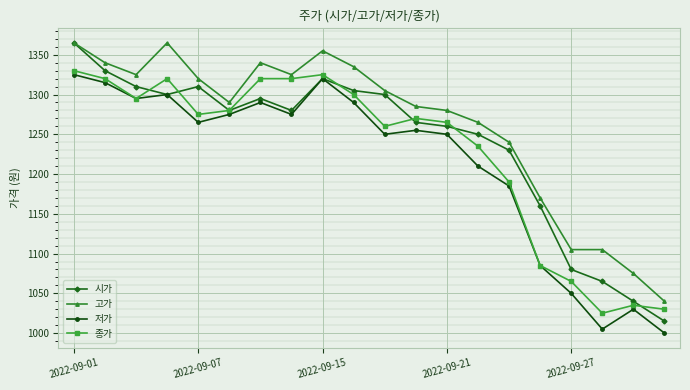

Which series has the largest range (max minus min)?

시가